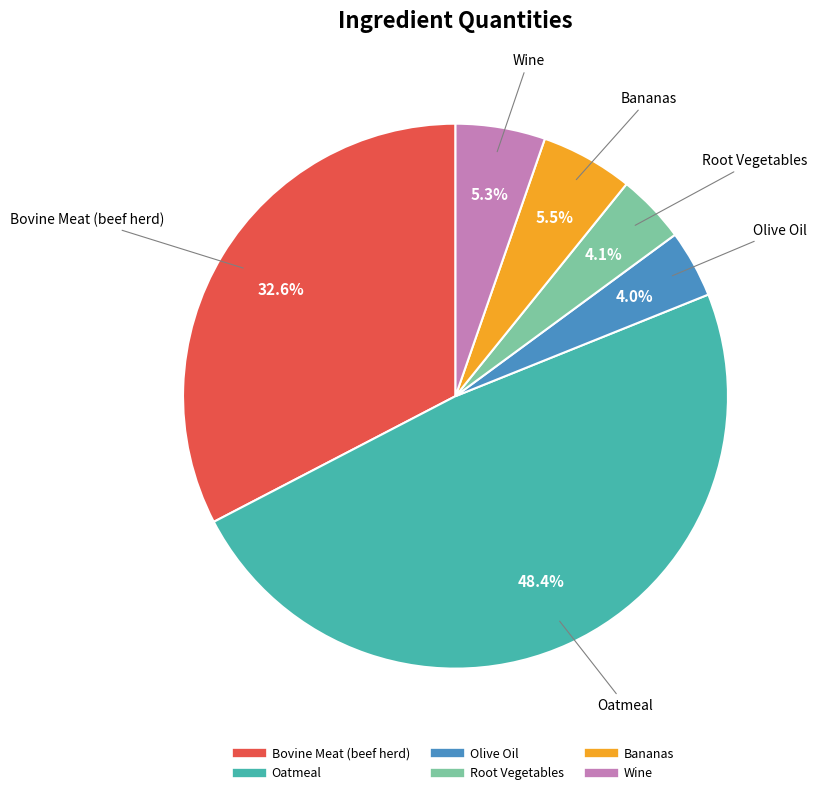

What percentage is NOT represented by Wine?

94.7%